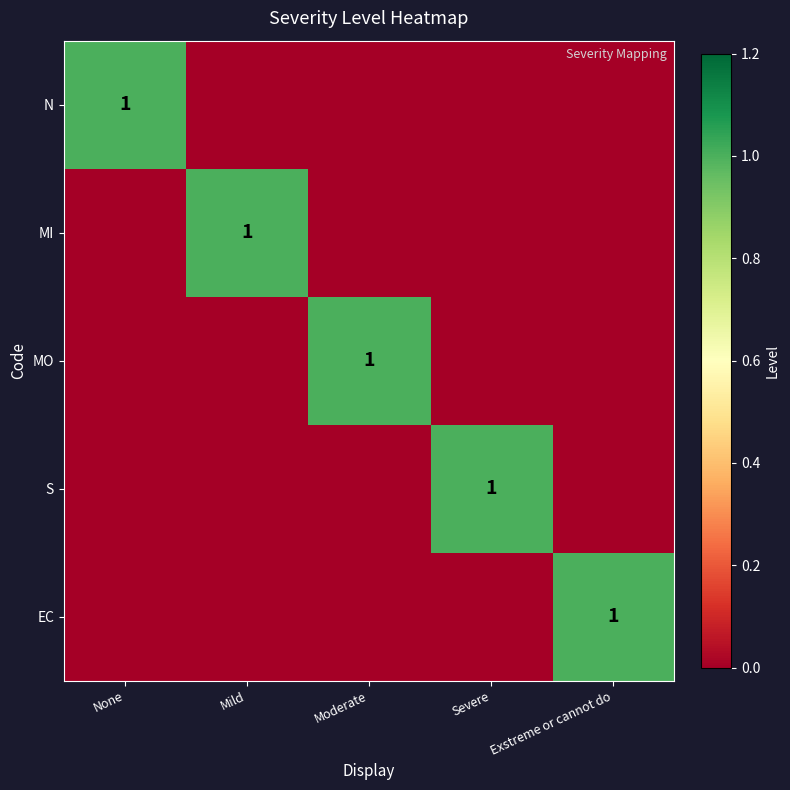

The EC series shows 1 at Exstreme or cannot do. True or false?

True